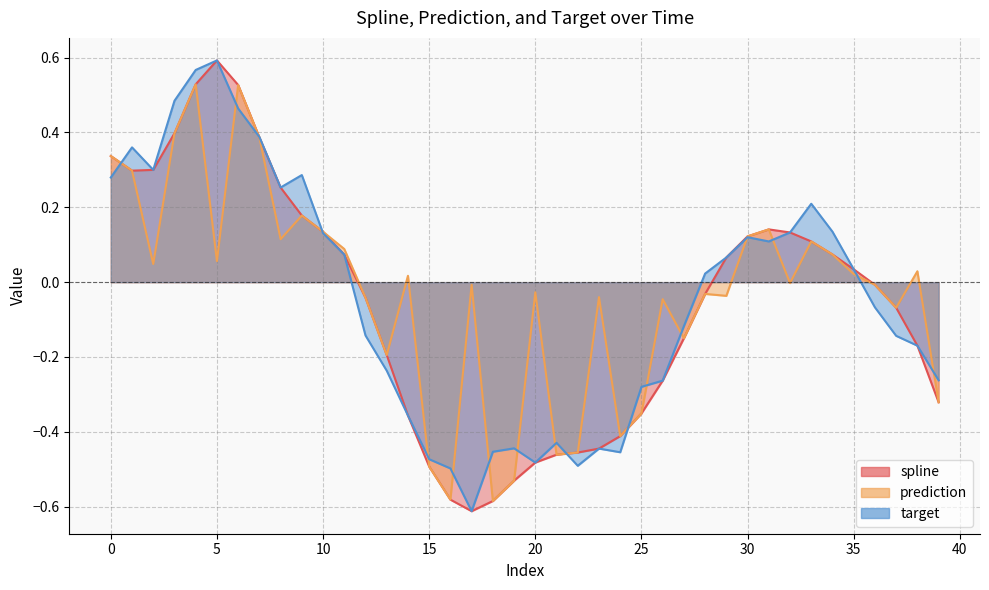

At which category does the chart reach its peak across all series?

5